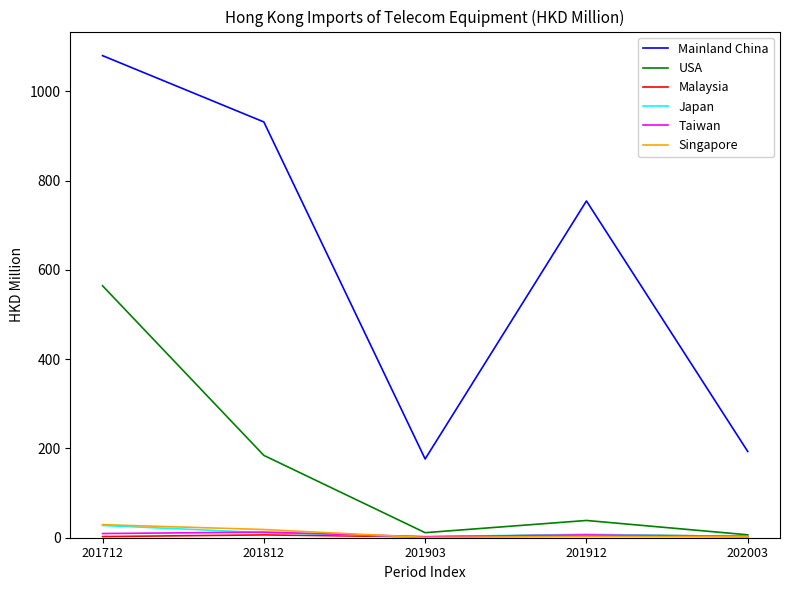

How many lines are shown in the chart?

6